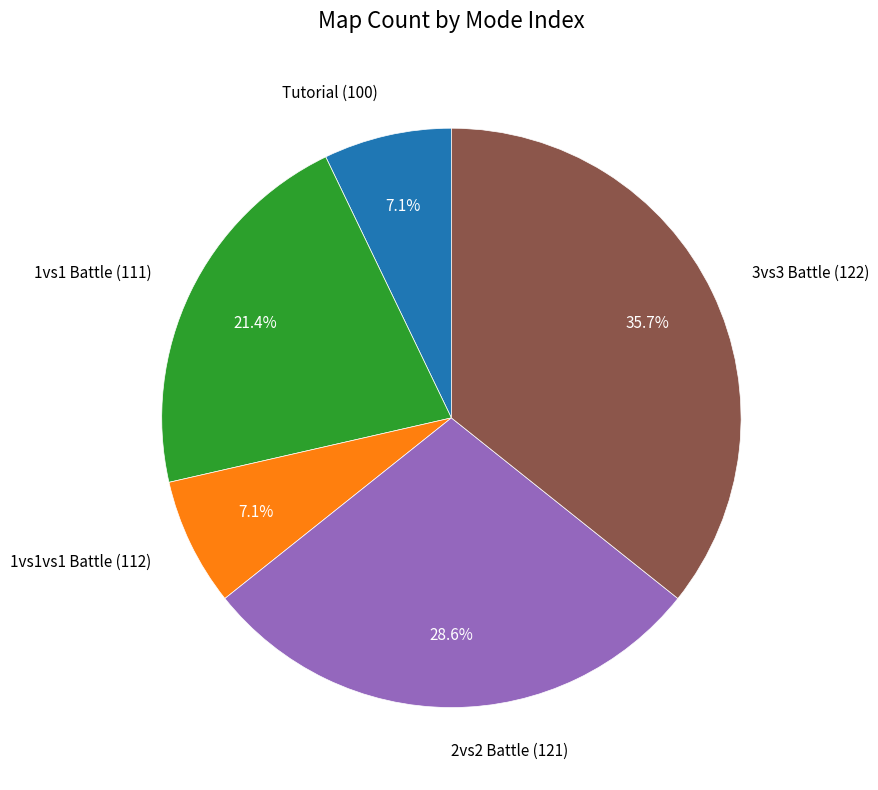

Which has a higher value, Tutorial (100) or 2vs2 Battle (121)?

2vs2 Battle (121)